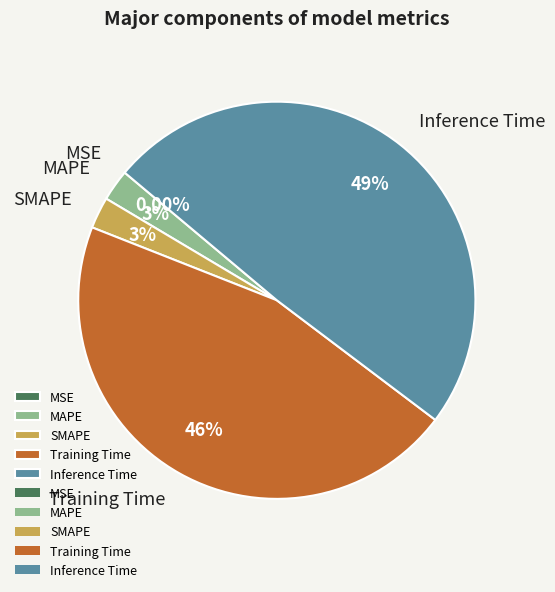

Is MSE the majority of the pie?

No